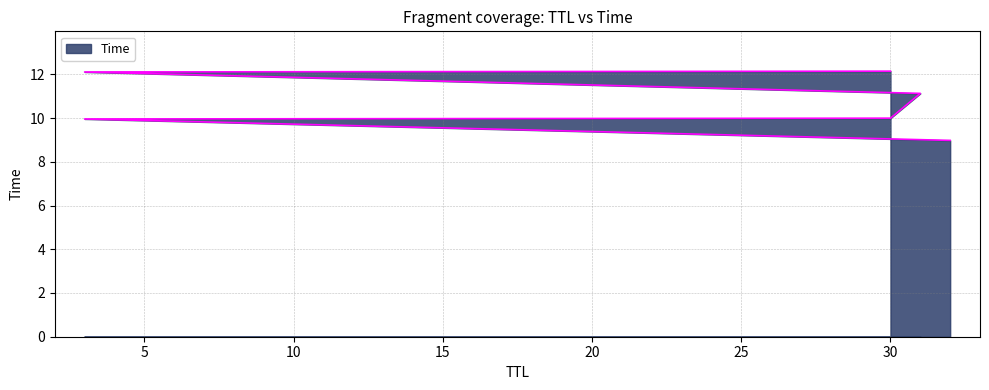

Reading right to left, what are all the values shown in this chart?

30=12.1	3=12.1	31=11.1	30=10.0	3=10.0	32=9.0